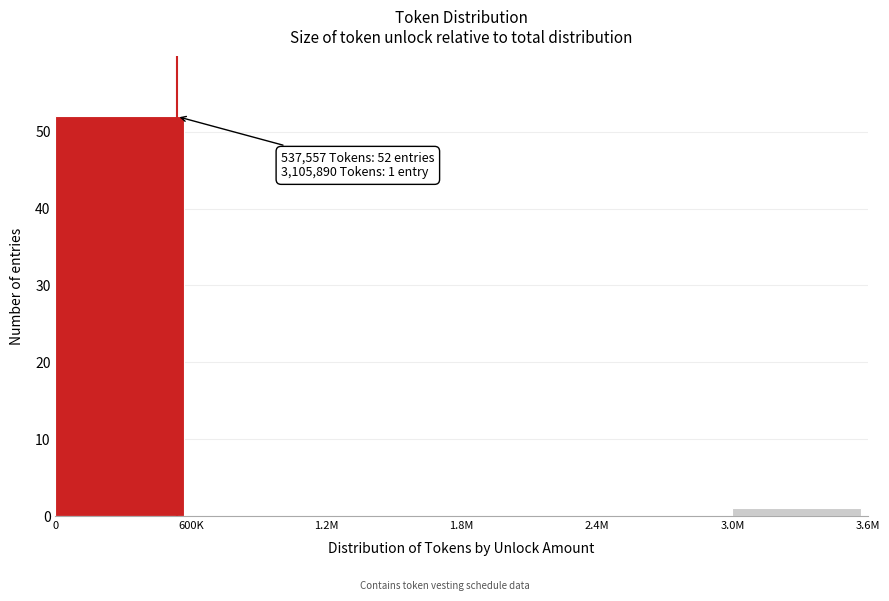

Reading right to left, what are all the values shown in this chart?

3.0M=1	2.4M=0	1.8M=0	1.2M=0	600K=0	0=52